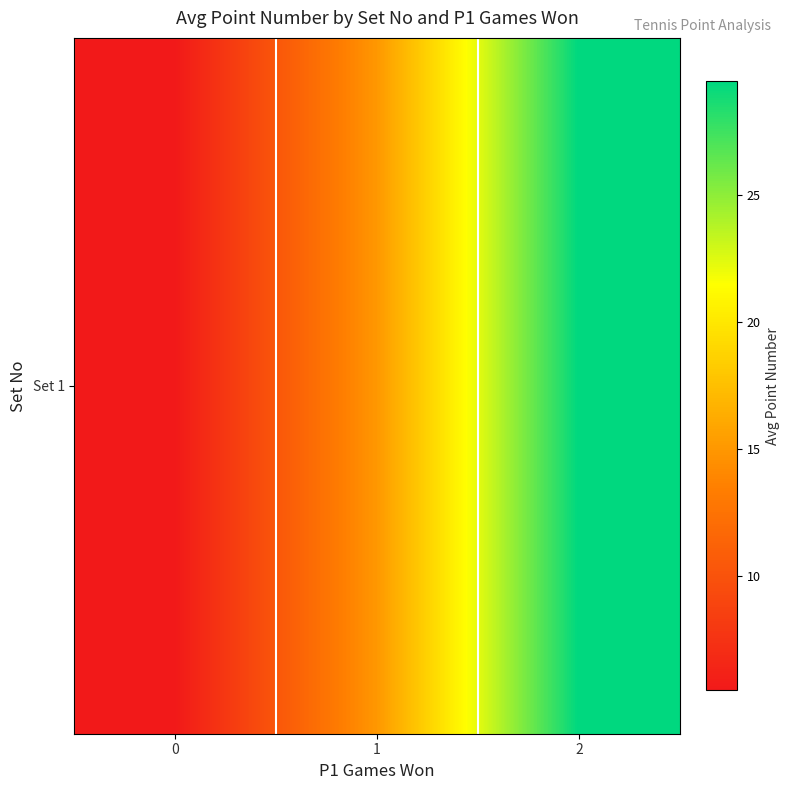

Where does the data first go above 15?

2